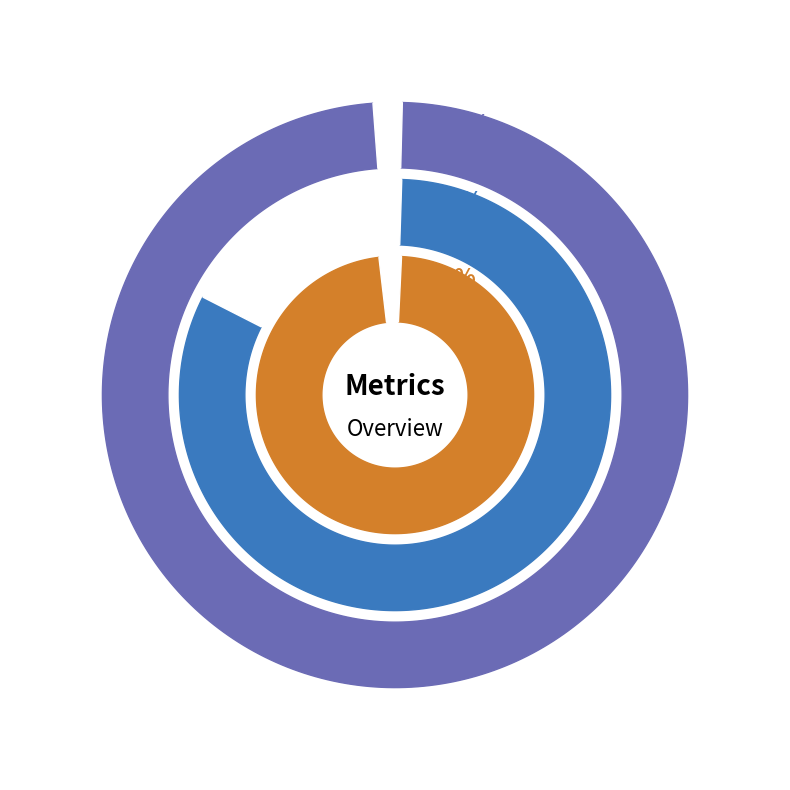

Which has a higher value, MSE or Training Time?

Training Time